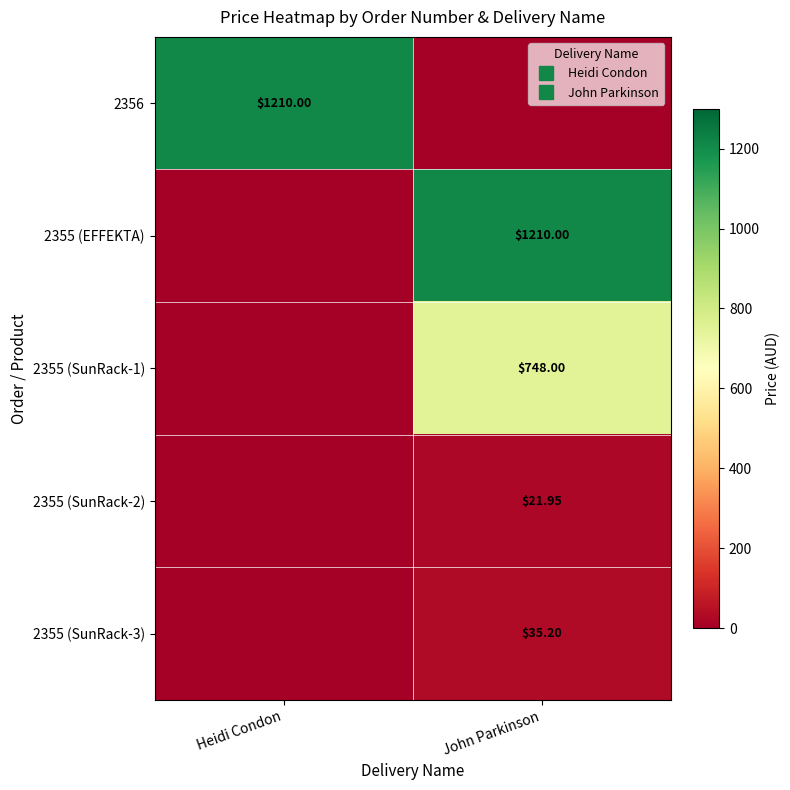

Which series changed the most between Heidi Condon and John Parkinson?

2356